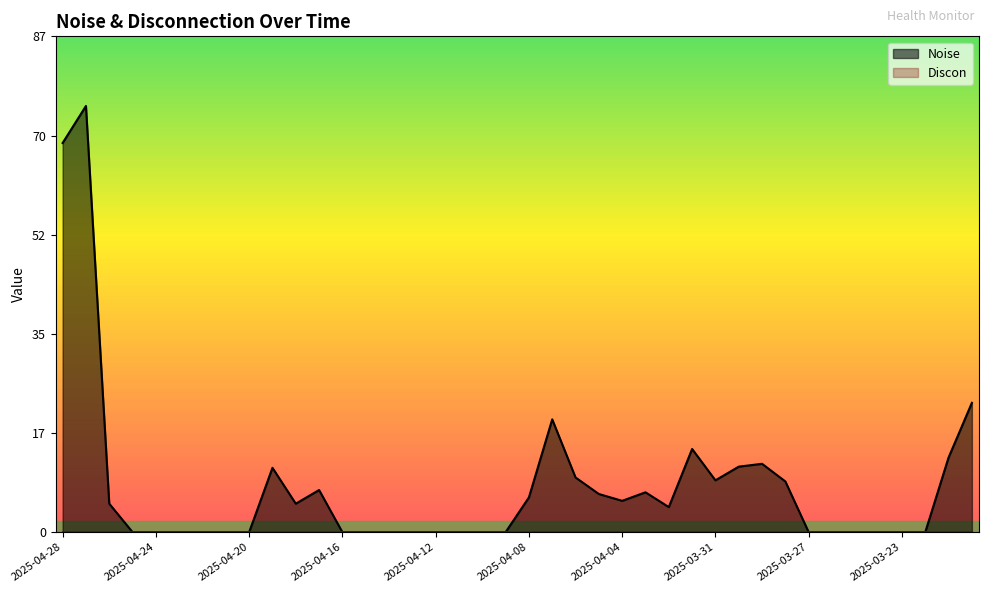

What is the sum of all values?

322.8